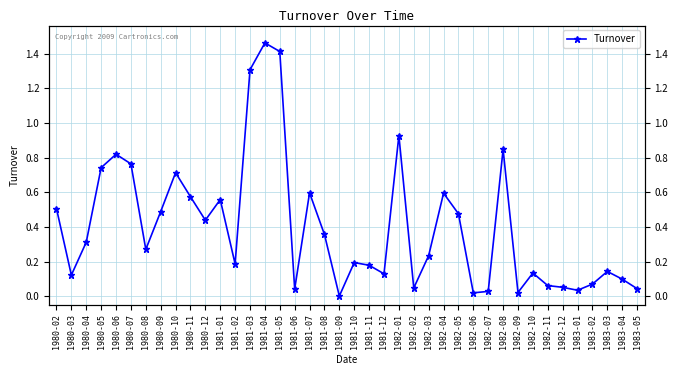

Reading left to right, what are all the values shown in this chart?

0.5	0.1	0.3	0.7	0.8	0.8	0.3	0.5	0.7	0.6	0.4	0.6	0.2	1.3	1.5	1.4	0.0	0.6	0.4	0.0	0.2	0.2	0.1	0.9	0.0	0.2	0.6	0.5	0.0	0.0	0.8	0.0	0.1	0.1	0.1	0.0	0.1	0.1	0.1	0.0